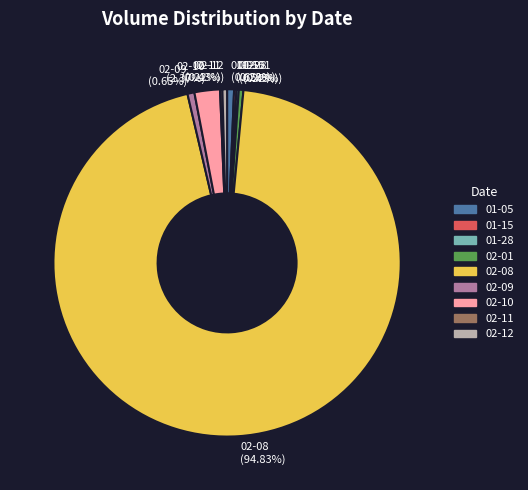

What is the majority slice?

02-08 (94.83%)